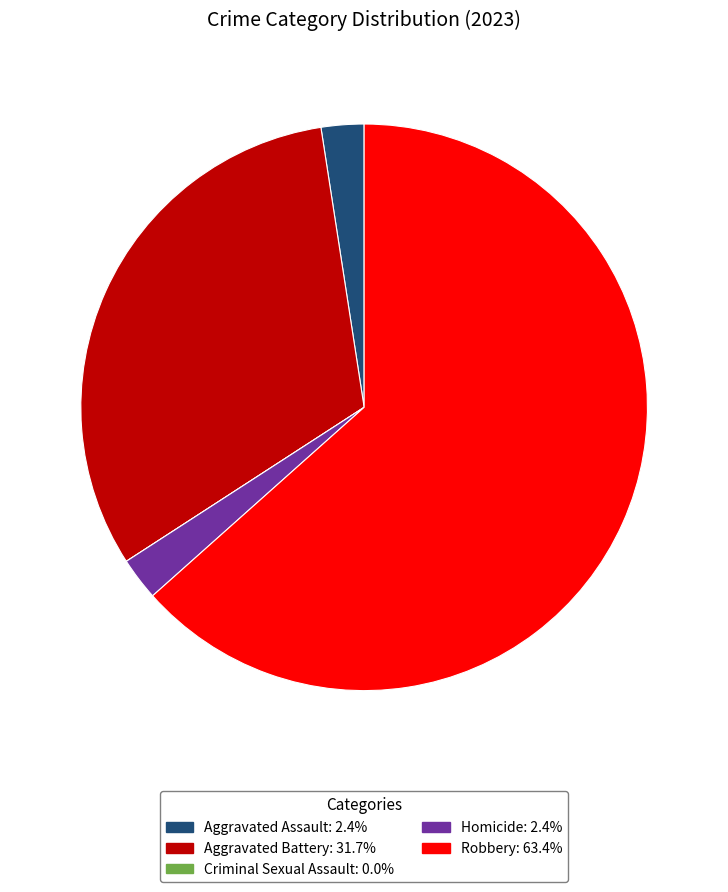

Which slice represents more than half of the pie?

Robbery